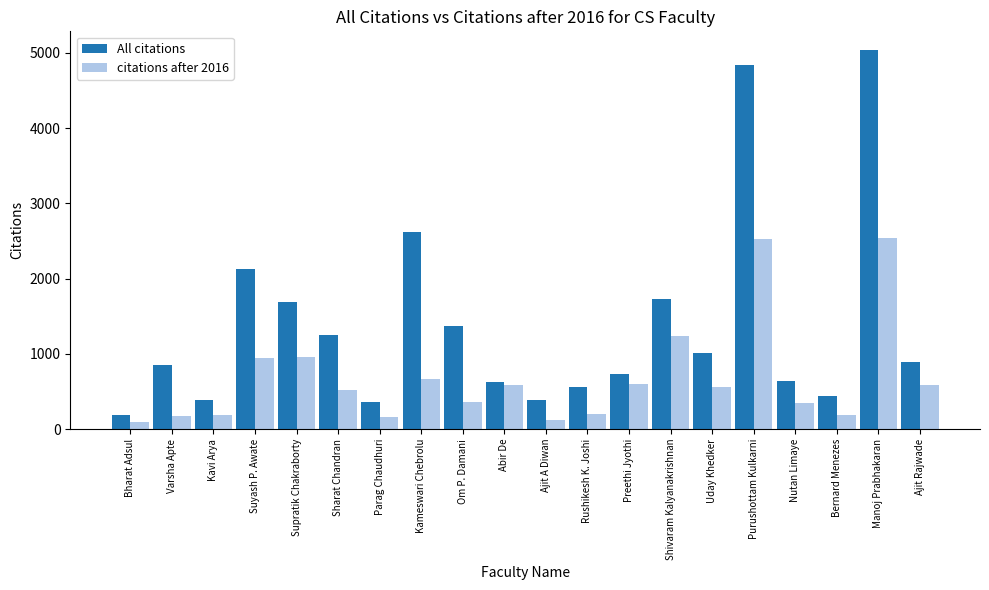

What is the difference between the second highest and minimum values in the citations after 2016 series?

2428